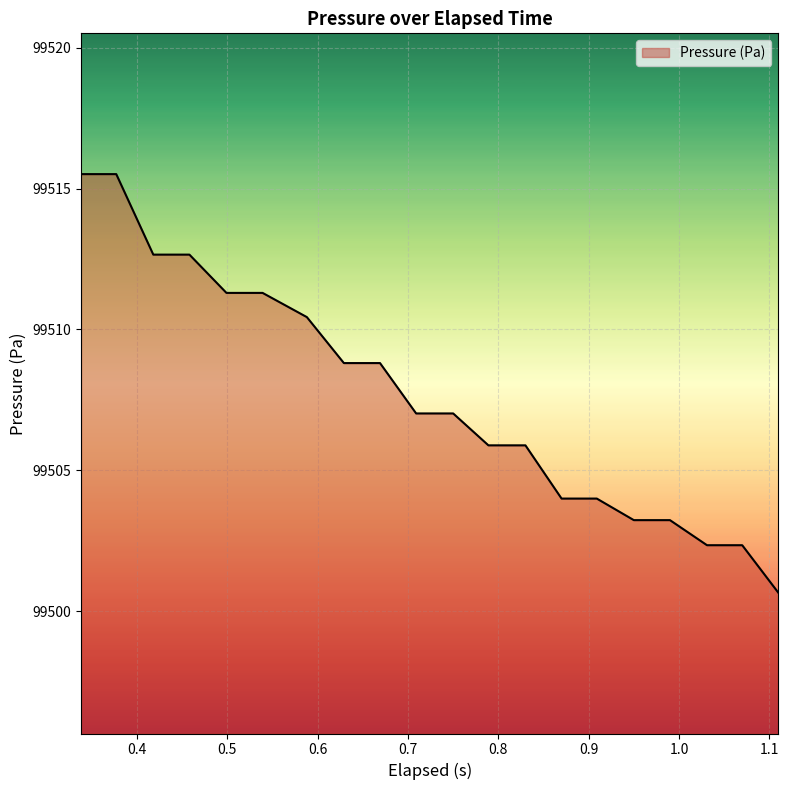

What is the difference between the maximum and minimum values?

14.9